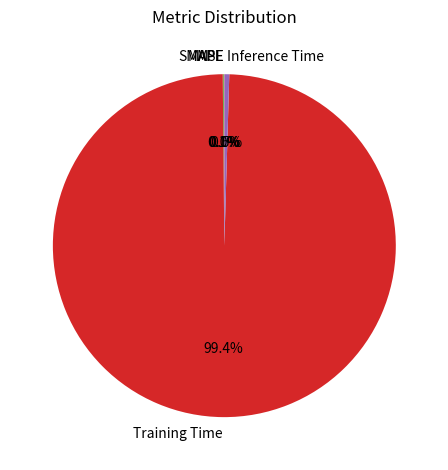

What portion of the pie excludes Inference Time?

99.5%